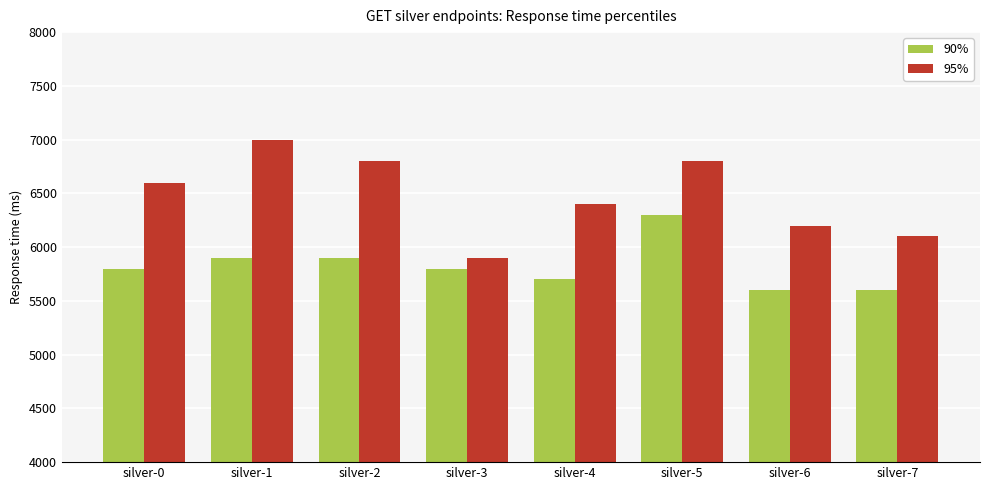

How many bars are there in each group?

2